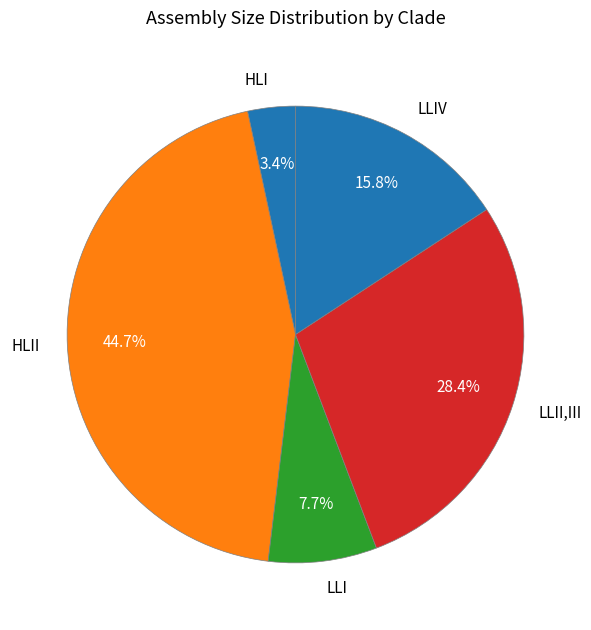

Does any single category account for the majority?

No